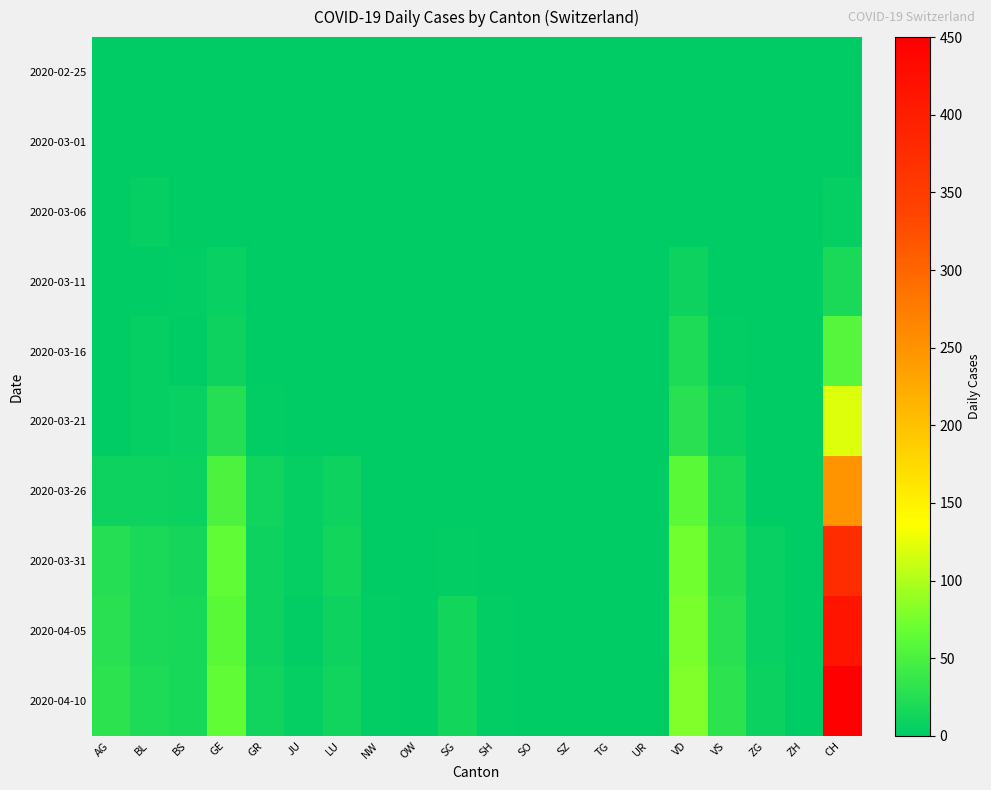

How many data points does each series have?

20